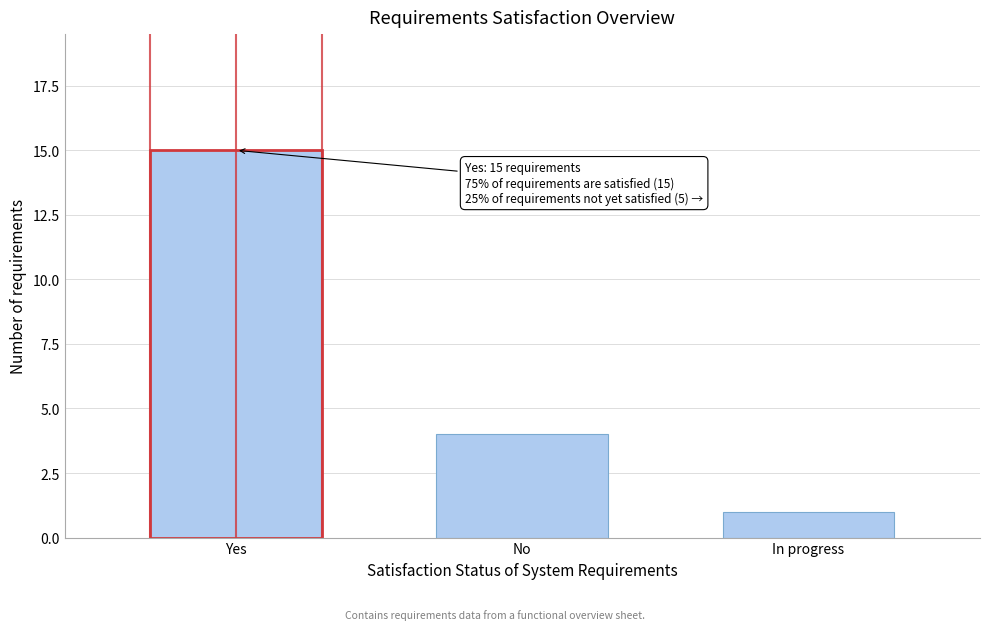

Reading left to right, list all the values displayed in this chart.

15	4	1